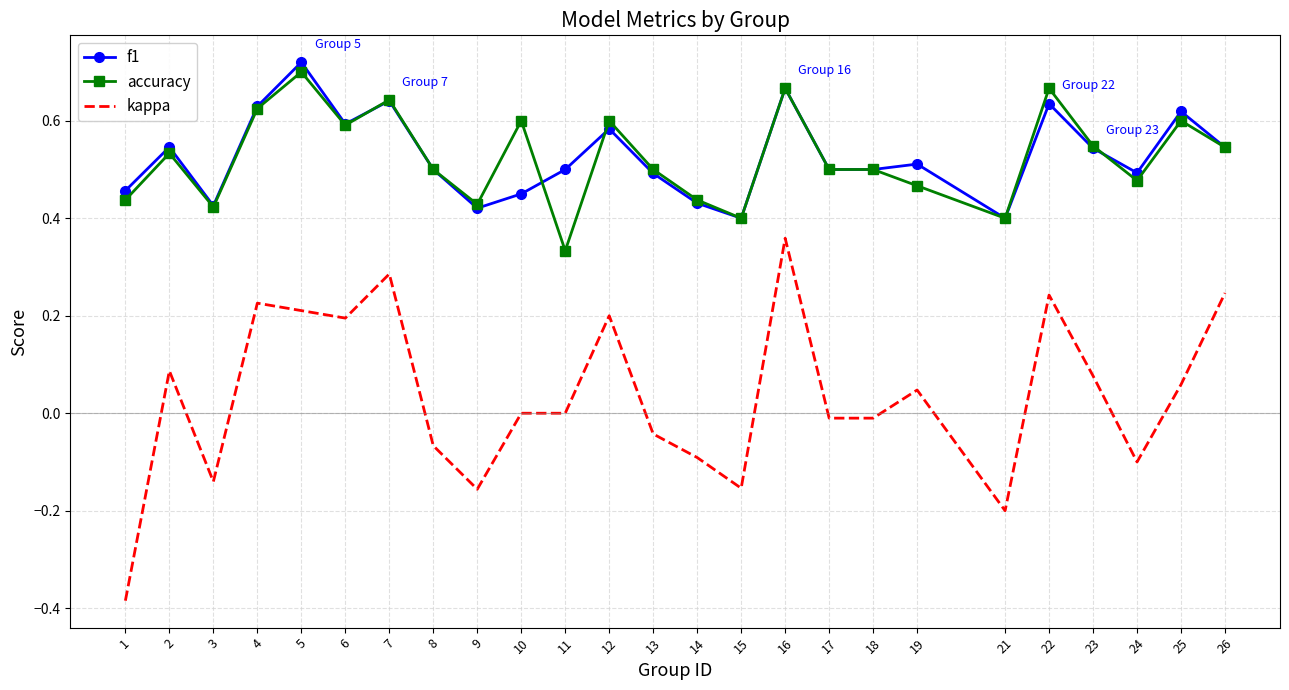

Is it true that kappa equals 0.3 at 5?

False